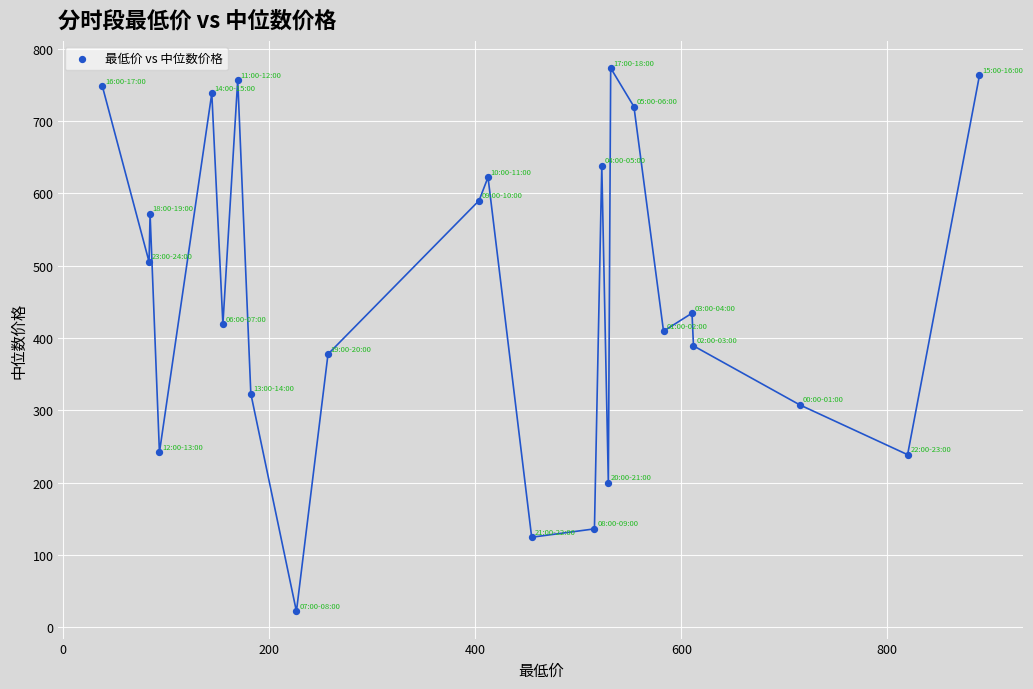

What is the range of Y values (max minus min)?

751.2